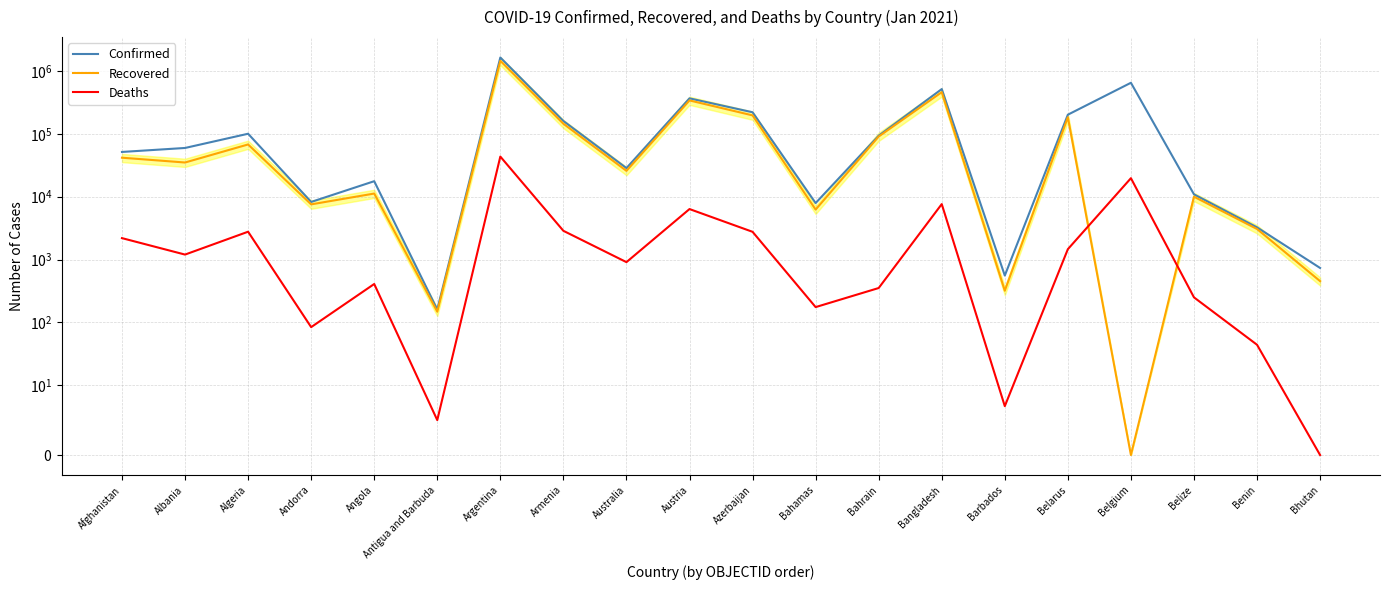

How many data points in Deaths are less than 1199?

10